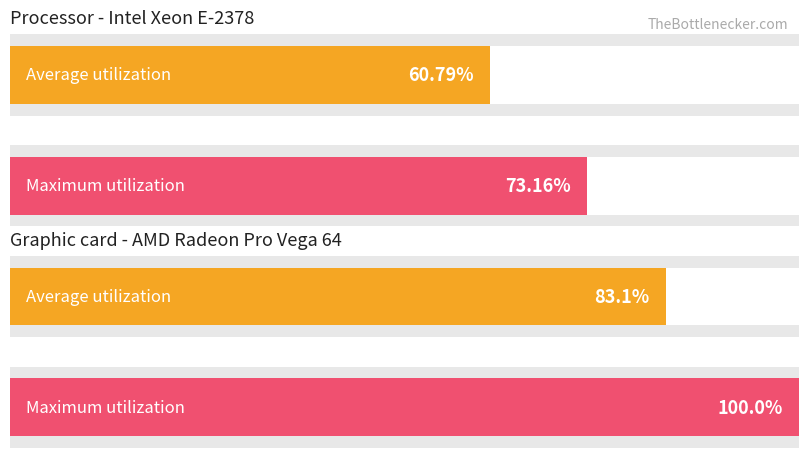

Which series has the largest total across all categories?

Maximum utilization